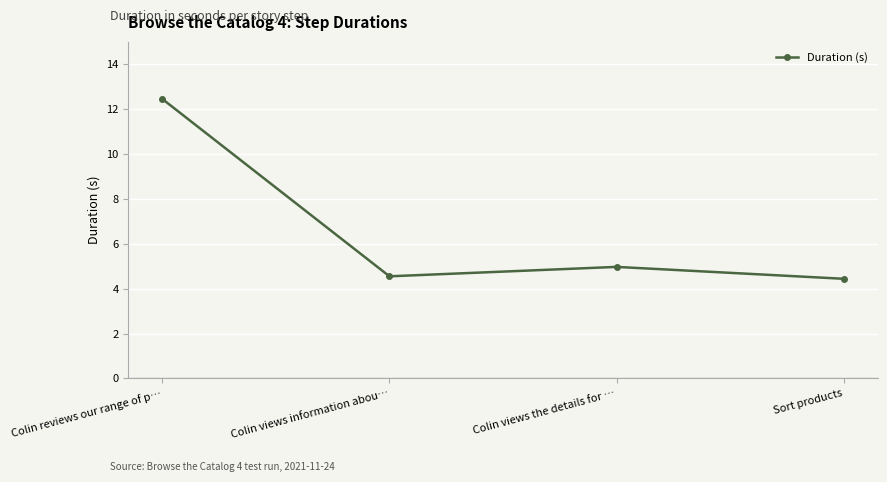

What is the change in value from Colin views information abou… to Colin views the details for …?

+0.4